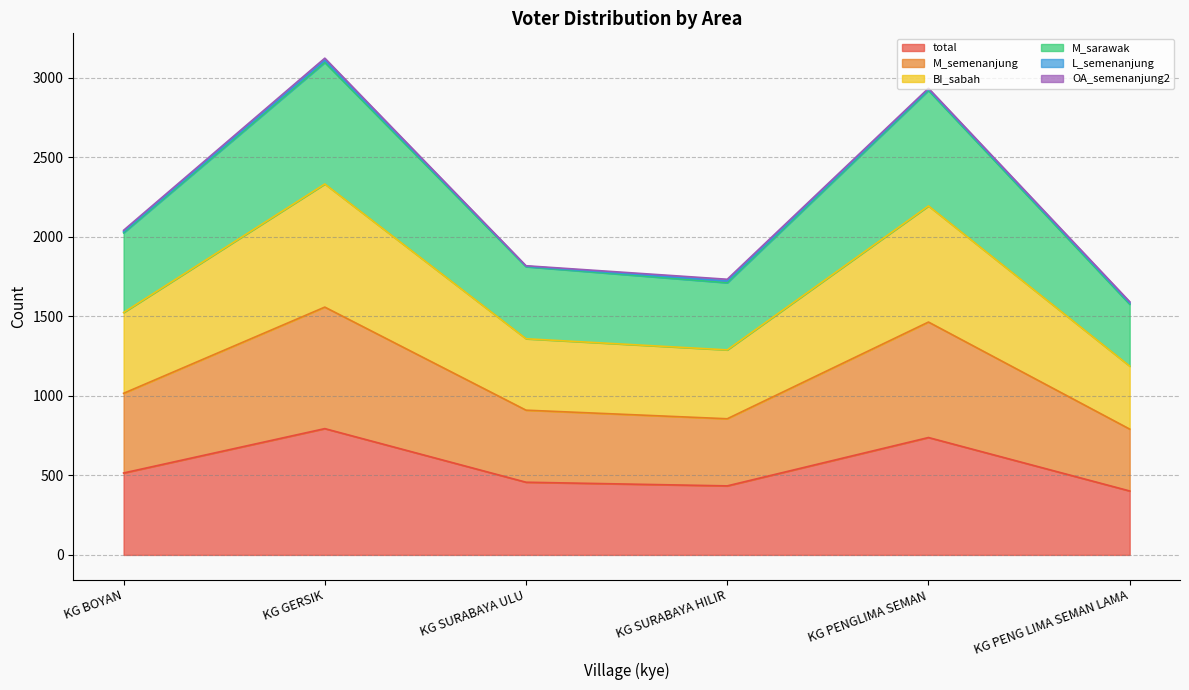

At which category does M_semenanjung reach its first local peak?

KG GERSIK